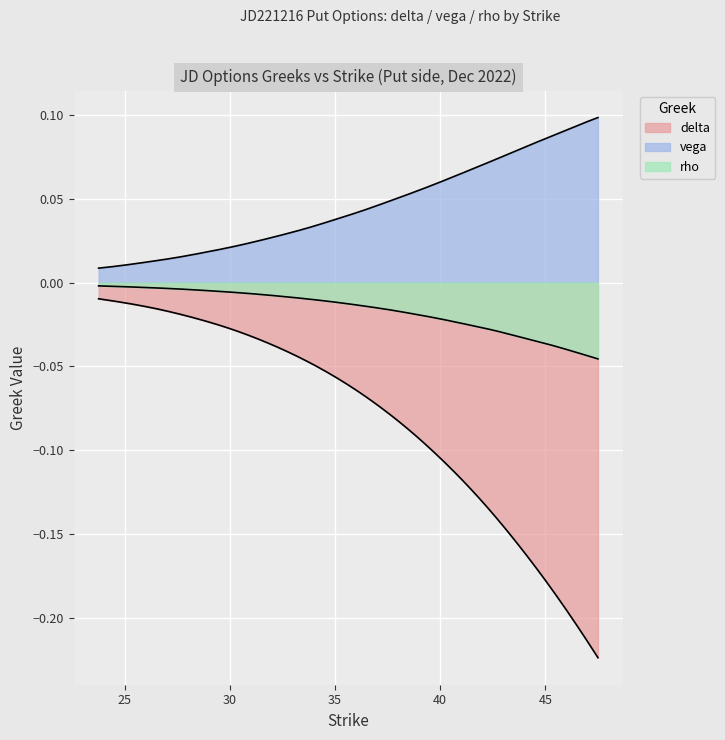

Rank the series by their average value, from highest to lowest.

vega, rho, delta